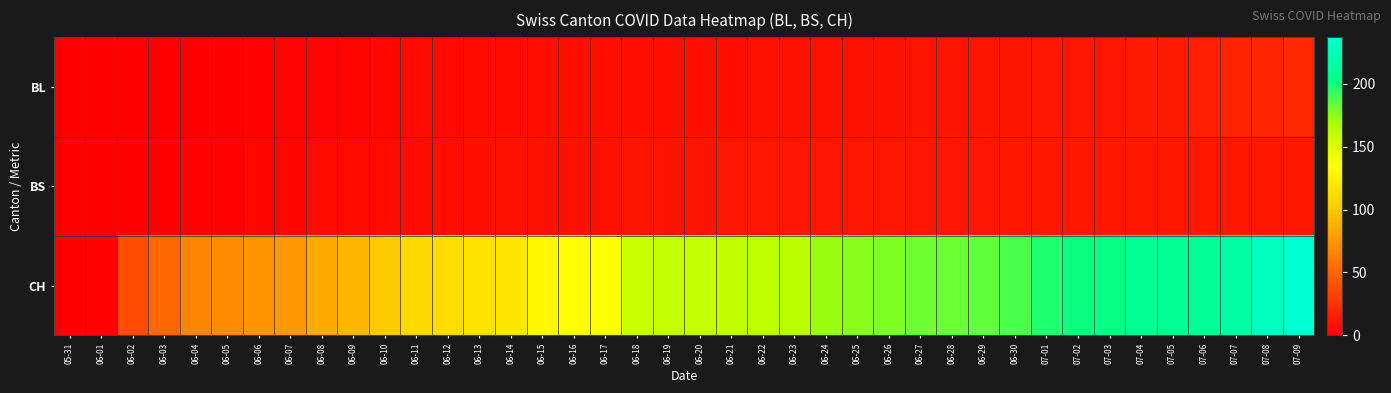

Rank the series by their maximum value, from highest to lowest.

CH, BL, BS